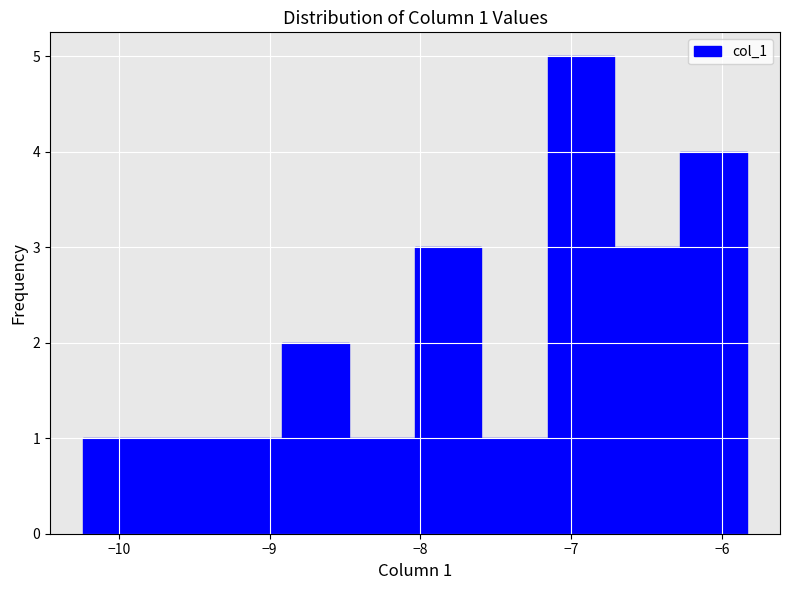

Which range on the x-axis has the tallest bar?

-7.2 to -6.7